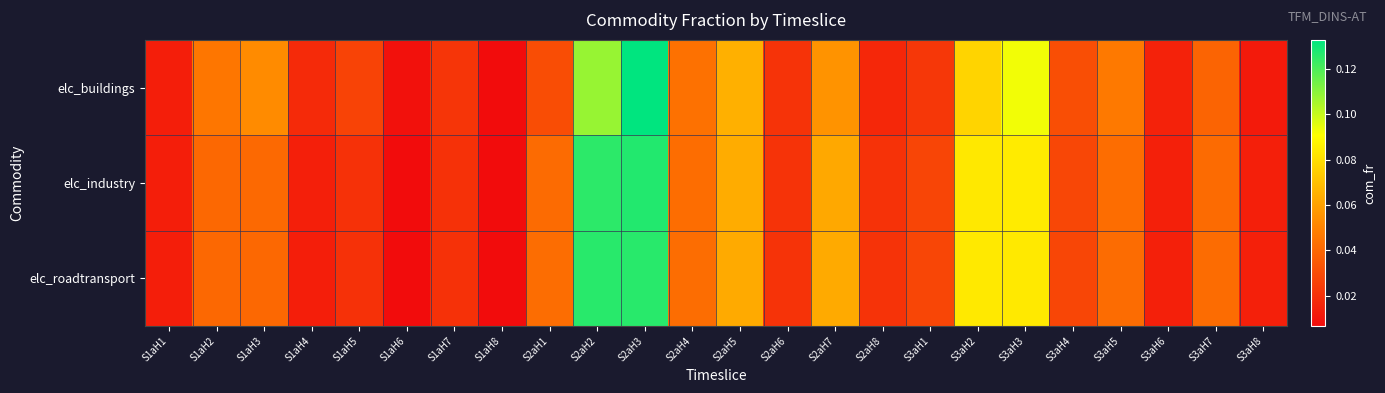

Reading right to left, what are all the values shown in this chart?

elc_buildings: S3aH8=0.0	S3aH7=0.0	S3aH6=0.0	S3aH5=0.0	S3aH4=0.0	S3aH3=0.1	S3aH2=0.1	S3aH1=0.0	S2aH8=0.0	S2aH7=0.1	S2aH6=0.0	S2aH5=0.1	S2aH4=0.0	S2aH3=0.1	S2aH2=0.1	S2aH1=0.0	S1aH8=0.0	S1aH7=0.0	S1aH6=0.0	S1aH5=0.0	S1aH4=0.0	S1aH3=0.1	S1aH2=0.0	S1aH1=0.0
elc_industry: S3aH8=0.0	S3aH7=0.0	S3aH6=0.0	S3aH5=0.0	S3aH4=0.0	S3aH3=0.1	S3aH2=0.1	S3aH1=0.0	S2aH8=0.0	S2aH7=0.1	S2aH6=0.0	S2aH5=0.1	S2aH4=0.0	S2aH3=0.1	S2aH2=0.1	S2aH1=0.0	S1aH8=0.0	S1aH7=0.0	S1aH6=0.0	S1aH5=0.0	S1aH4=0.0	S1aH3=0.0	S1aH2=0.0	S1aH1=0.0
elc_roadtransport: S3aH8=0.0	S3aH7=0.0	S3aH6=0.0	S3aH5=0.0	S3aH4=0.0	S3aH3=0.1	S3aH2=0.1	S3aH1=0.0	S2aH8=0.0	S2aH7=0.1	S2aH6=0.0	S2aH5=0.1	S2aH4=0.0	S2aH3=0.1	S2aH2=0.1	S2aH1=0.0	S1aH8=0.0	S1aH7=0.0	S1aH6=0.0	S1aH5=0.0	S1aH4=0.0	S1aH3=0.0	S1aH2=0.0	S1aH1=0.0